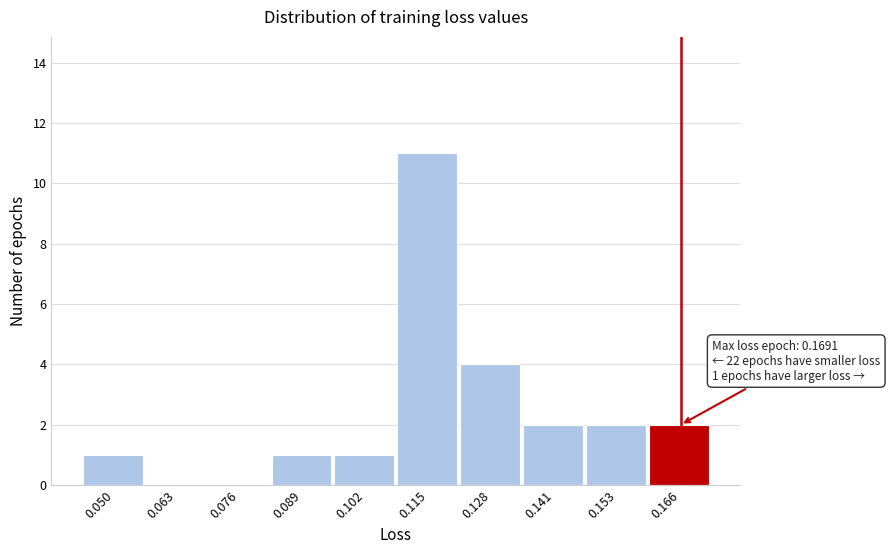

Reading left to right, transcribe all the data shown in this chart.

0.050=1	0.063=0	0.076=0	0.089=1	0.102=1	0.115=11	0.128=4	0.141=2	0.153=2	0.166=2